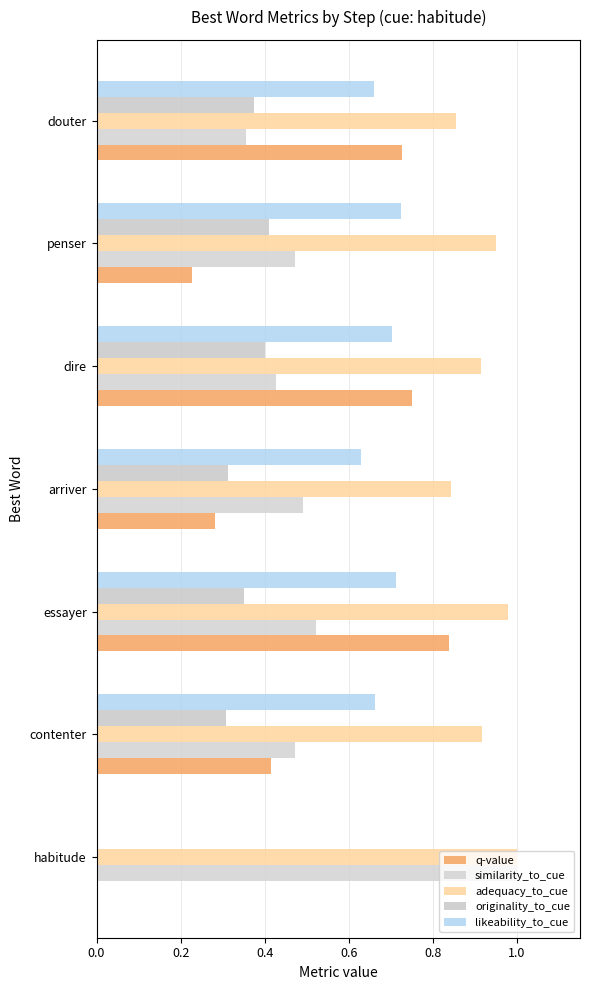

What is the maximum value for q-value?

0.8